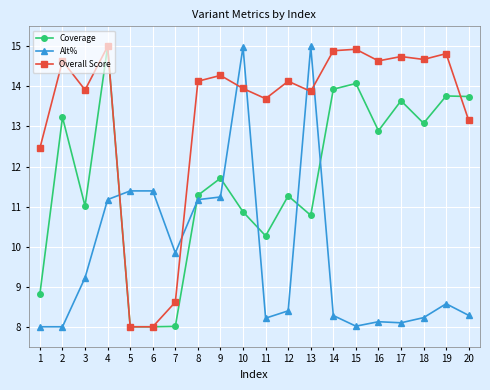

At how many categories does at least one series exceed 10?

19